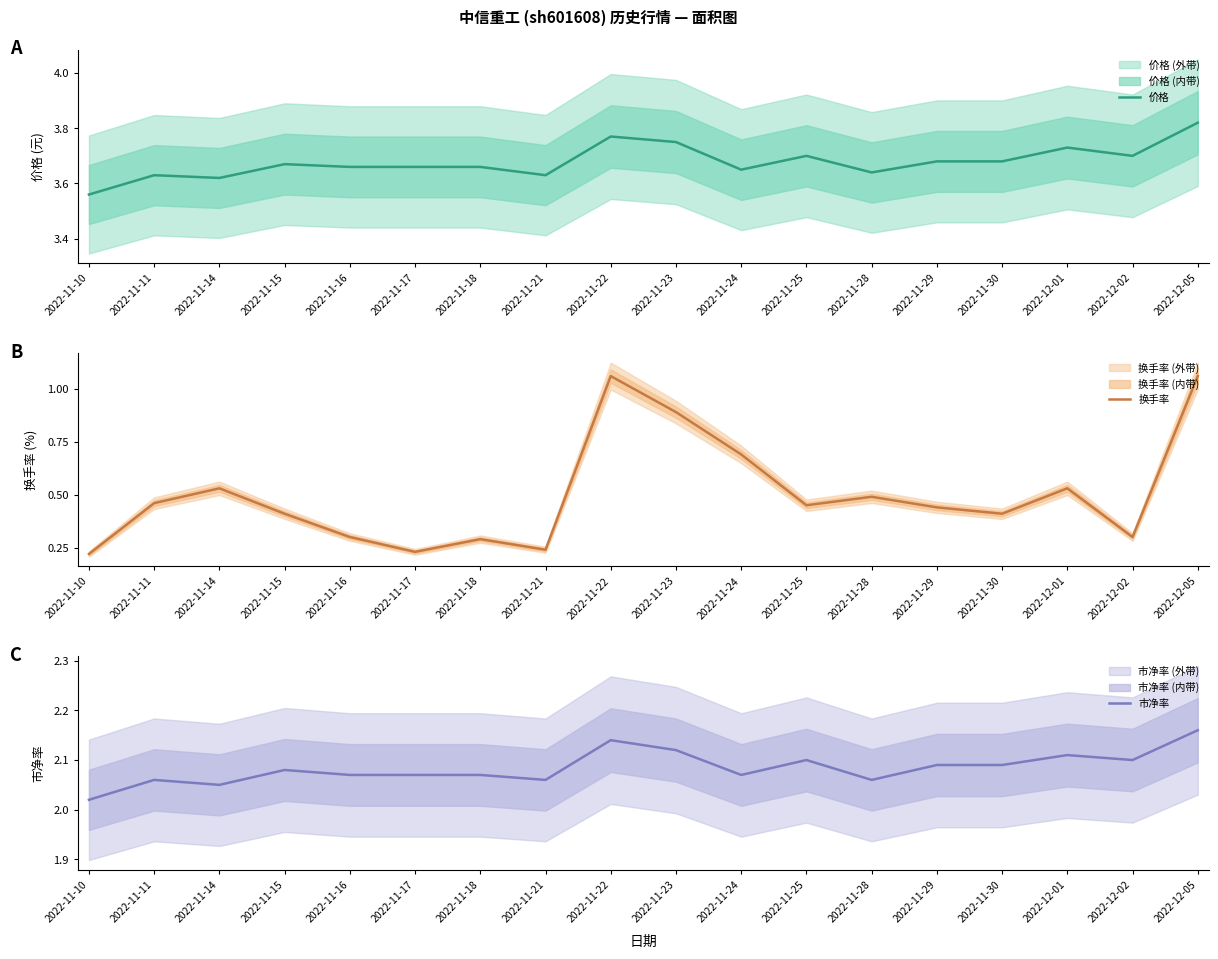

Reading left to right, transcribe all the data shown in this chart.

价格: 3.6	3.6	3.6	3.7	3.7	3.7	3.7	3.6	3.8	3.8	3.6	3.7	3.6	3.7	3.7	3.7	3.7	3.8
换手率: 0.2	0.5	0.5	0.4	0.3	0.2	0.3	0.2	1.1	0.9	0.7	0.5	0.5	0.4	0.4	0.5	0.3	1.1
市净率: 2.0	2.1	2.0	2.1	2.1	2.1	2.1	2.1	2.1	2.1	2.1	2.1	2.1	2.1	2.1	2.1	2.1	2.2